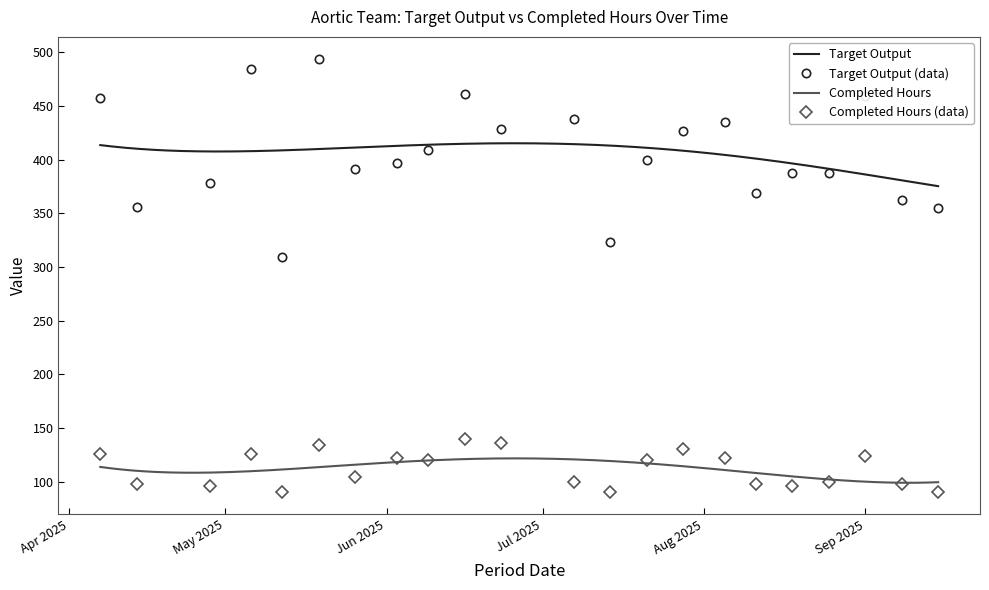

At which category is the sum across all series the highest?

2025-05-19